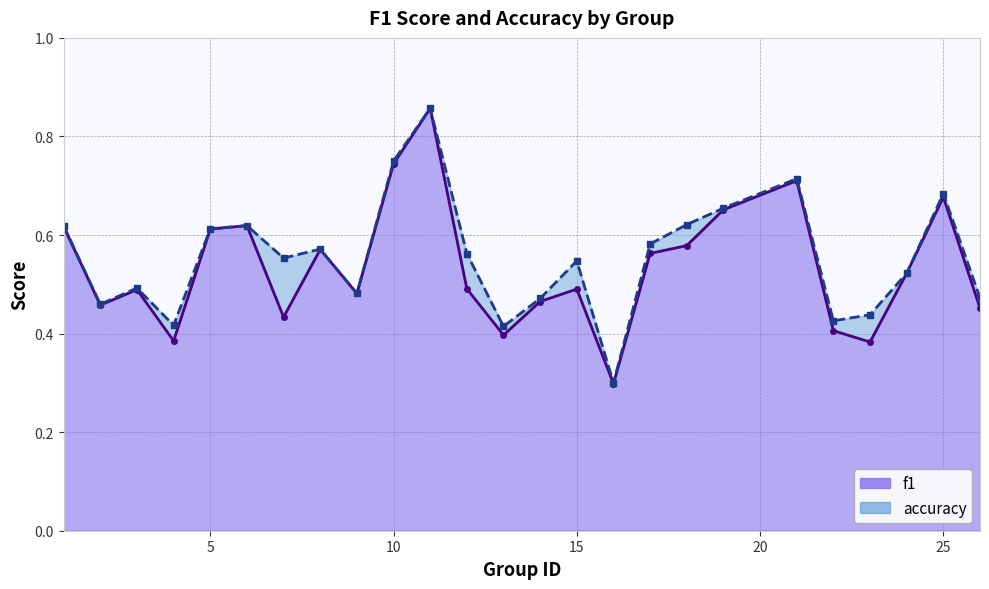

What is the total value across all series at 16?

0.6